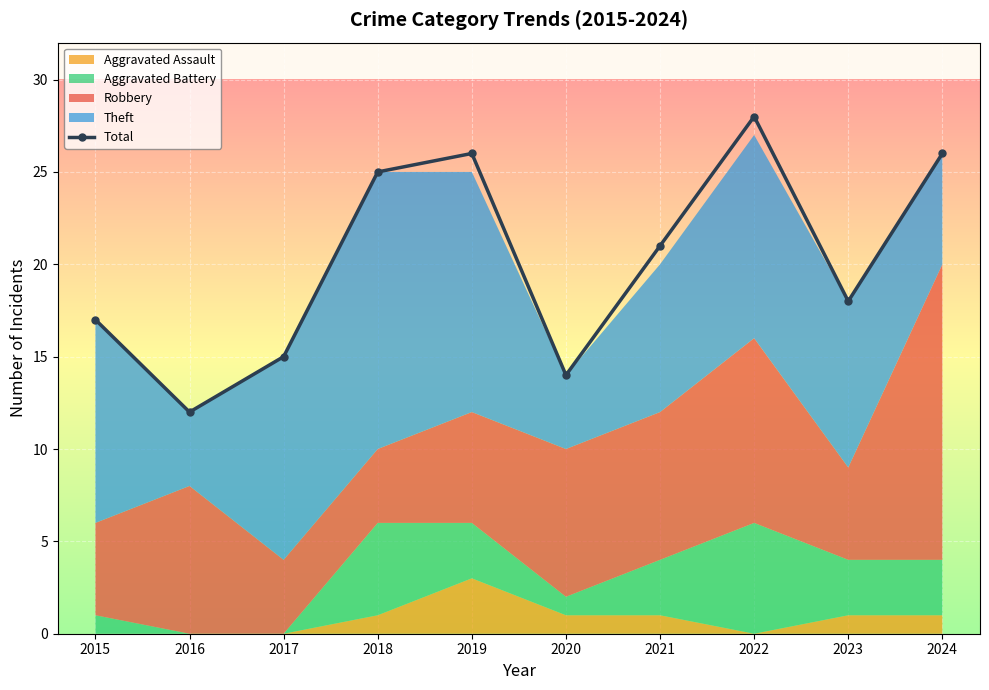

Which has a higher value, 2015 or 2022?

2022